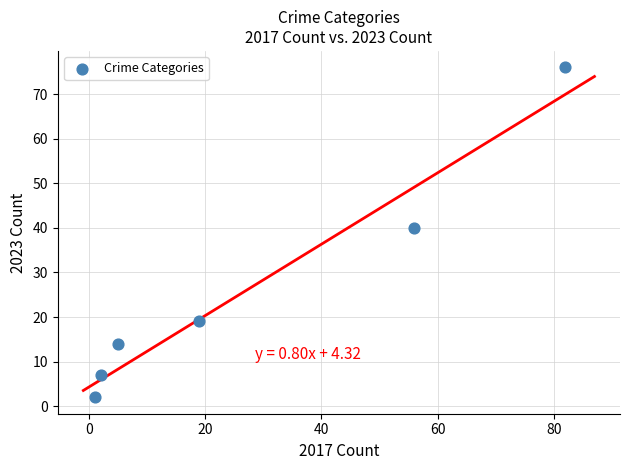

What is the range of Y values (max minus min)?

74